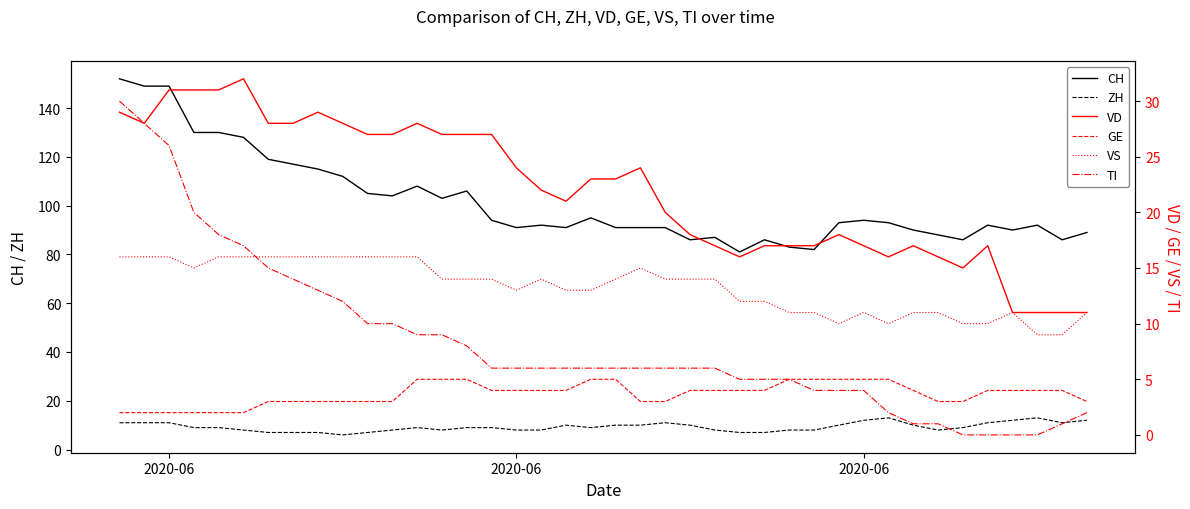

The value of VS at 3 is 4. True or false?

False